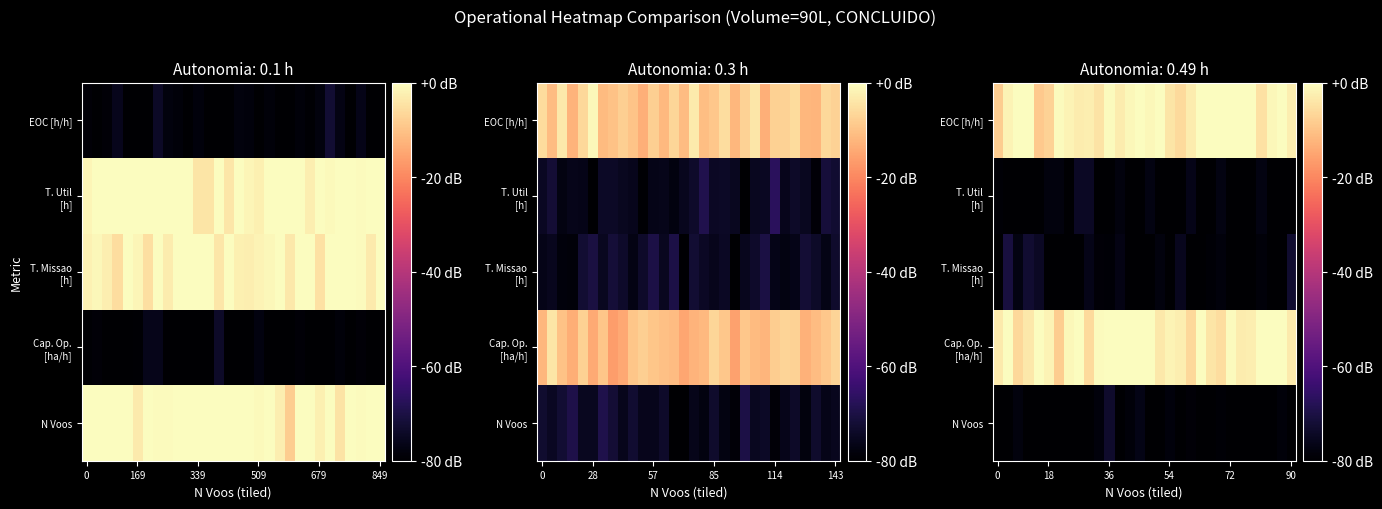

How many distinct data groups are displayed?

5